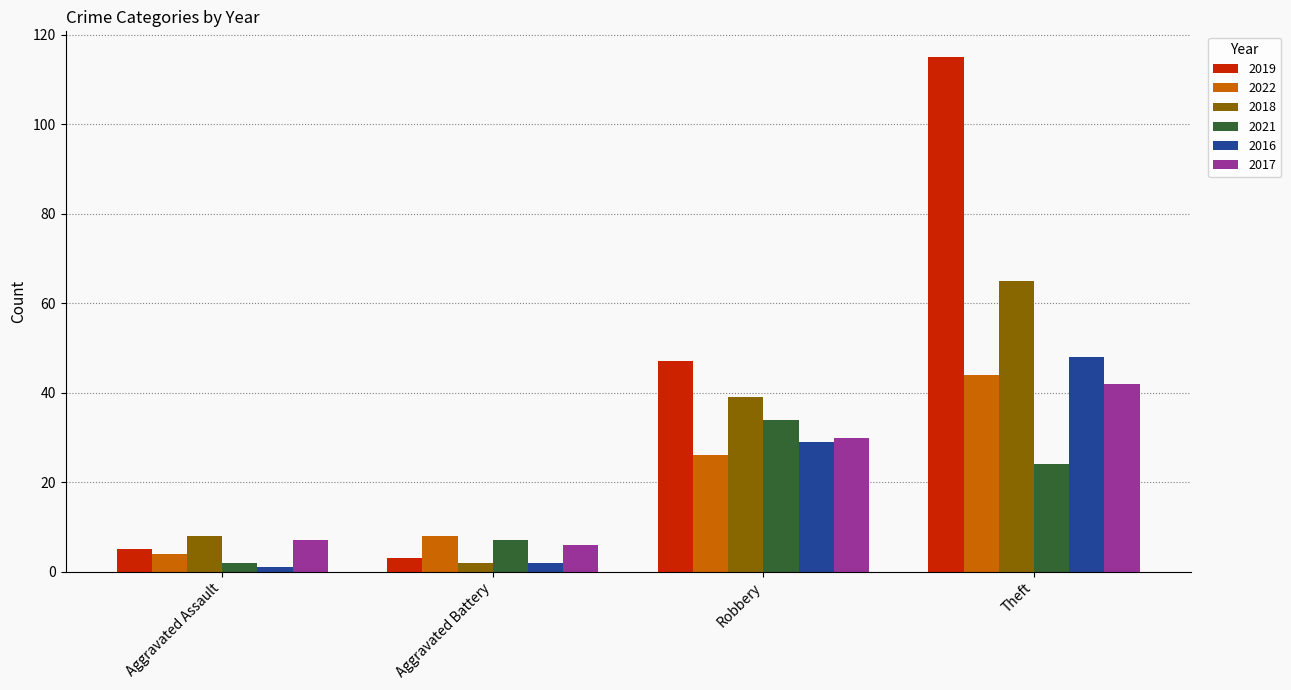

Between Robbery and Theft, which series saw the biggest shift?

2019